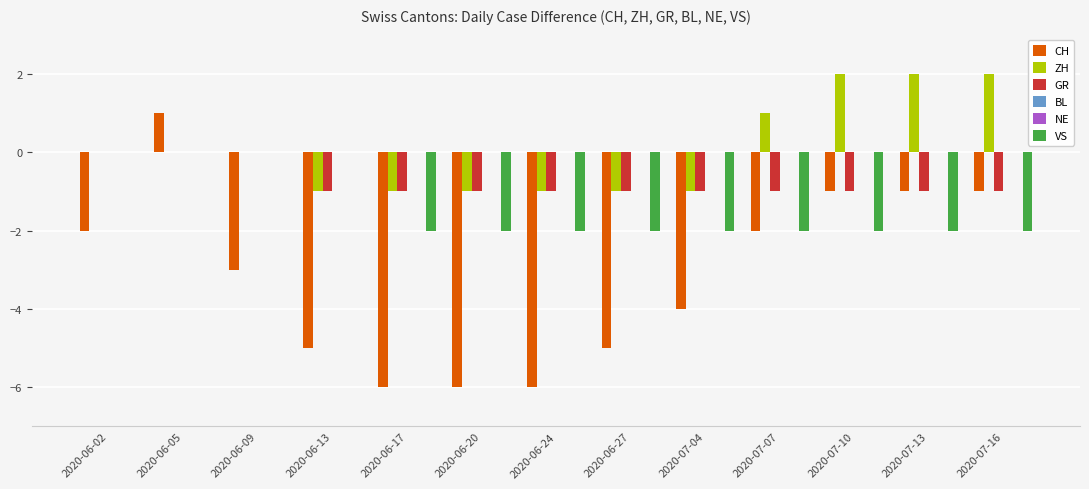

What position from the left is 2020-07-04?

9